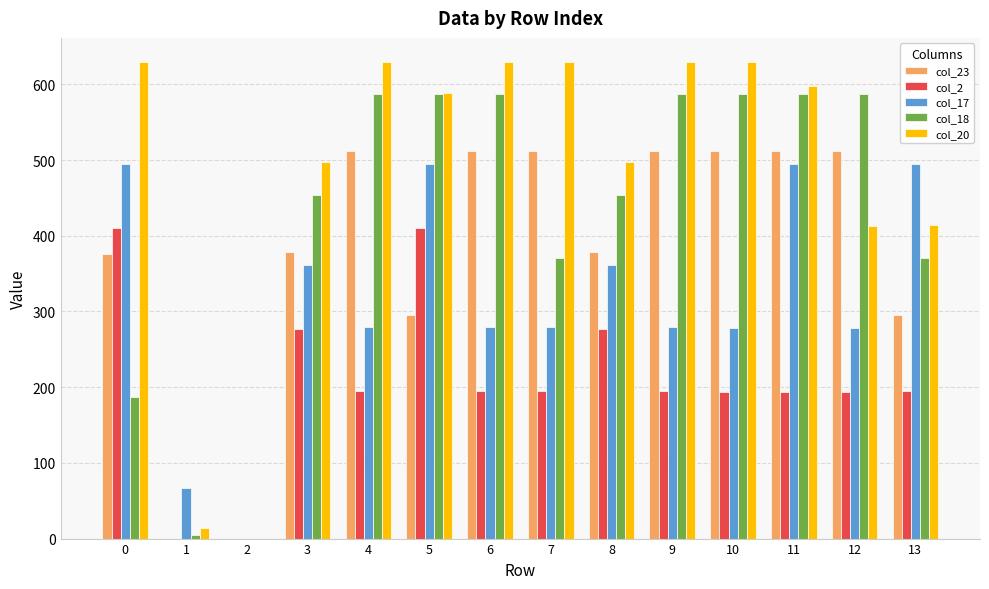

What are all the series names shown in the legend?

col_23, col_2, col_17, col_18, col_20